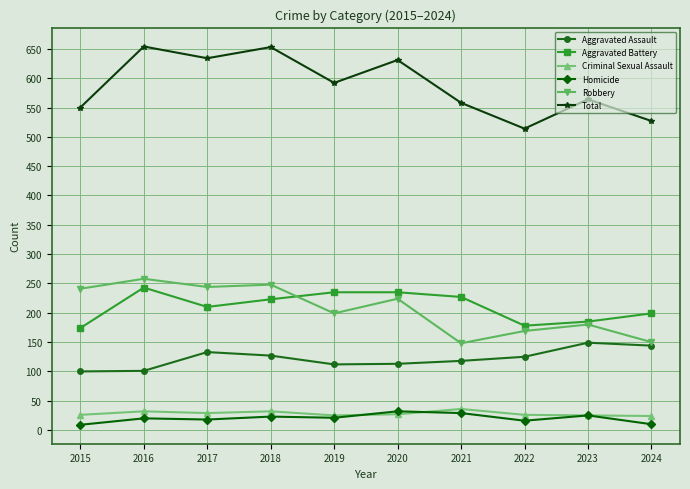

What is the minimum value for Total?

514